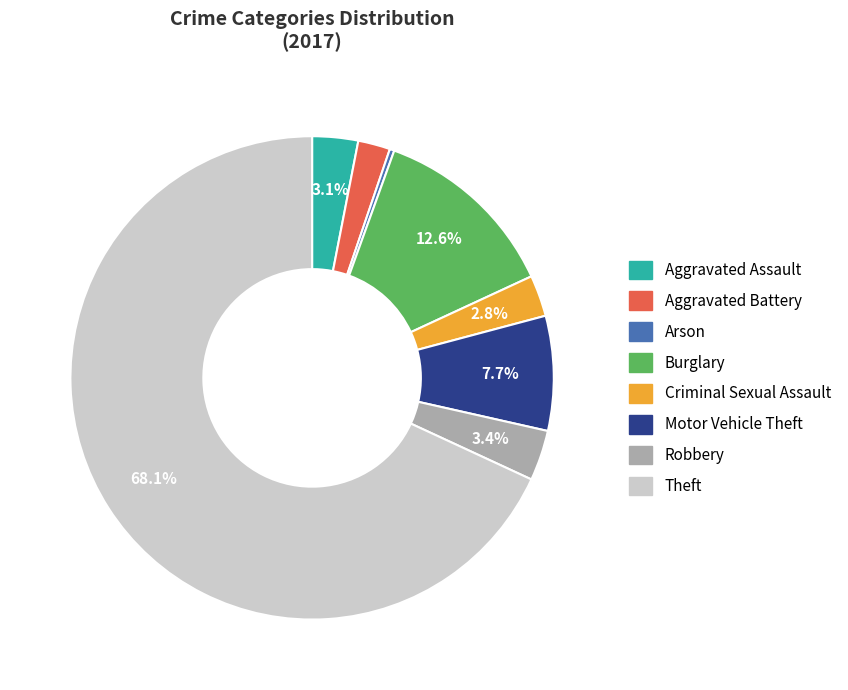

Is it true that Motor Vehicle Theft is 1% of the pie?

False